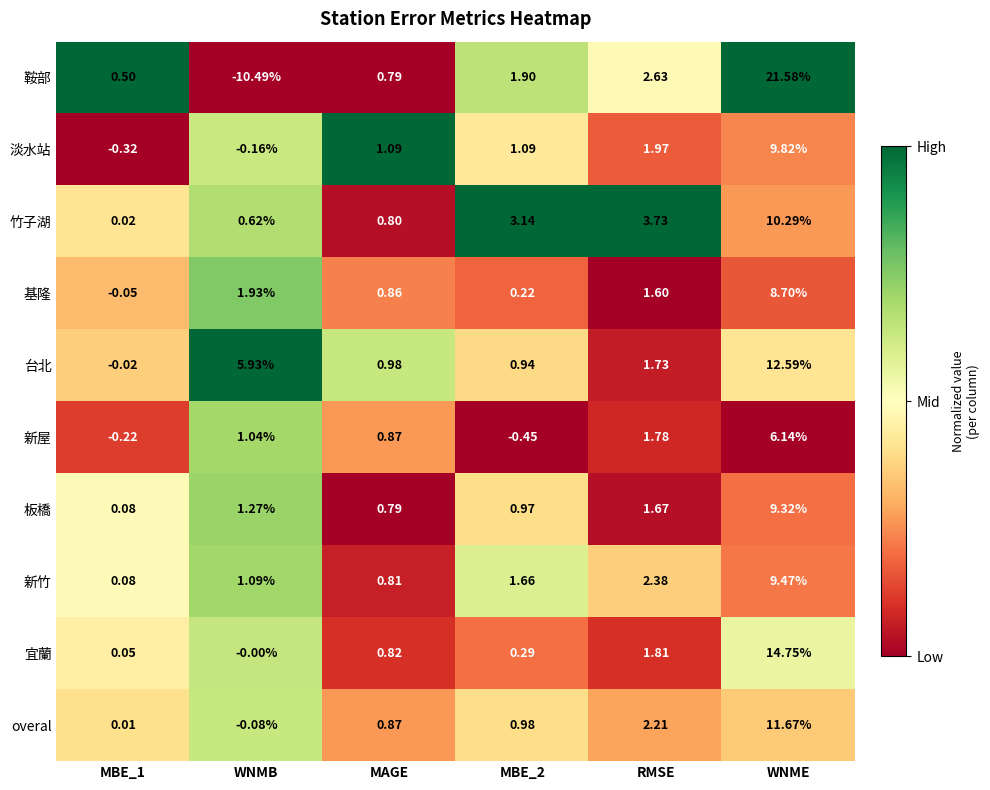

At MBE_2, list the series in order from largest to smallest.

竹子湖, 鞍部, 新竹, 淡水站, overal, 板橋, 台北, 宜蘭, 基隆, 新屋